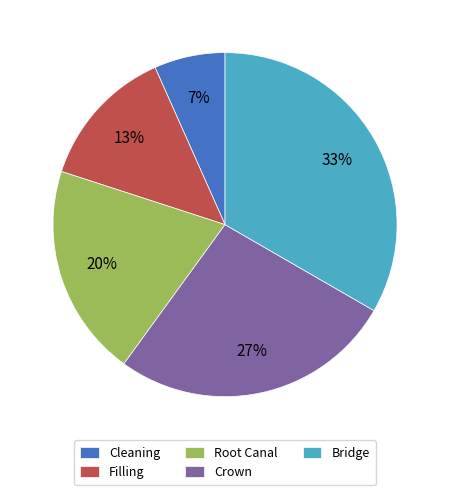

Combined, do Cleaning and Filling account for over 50%?

No